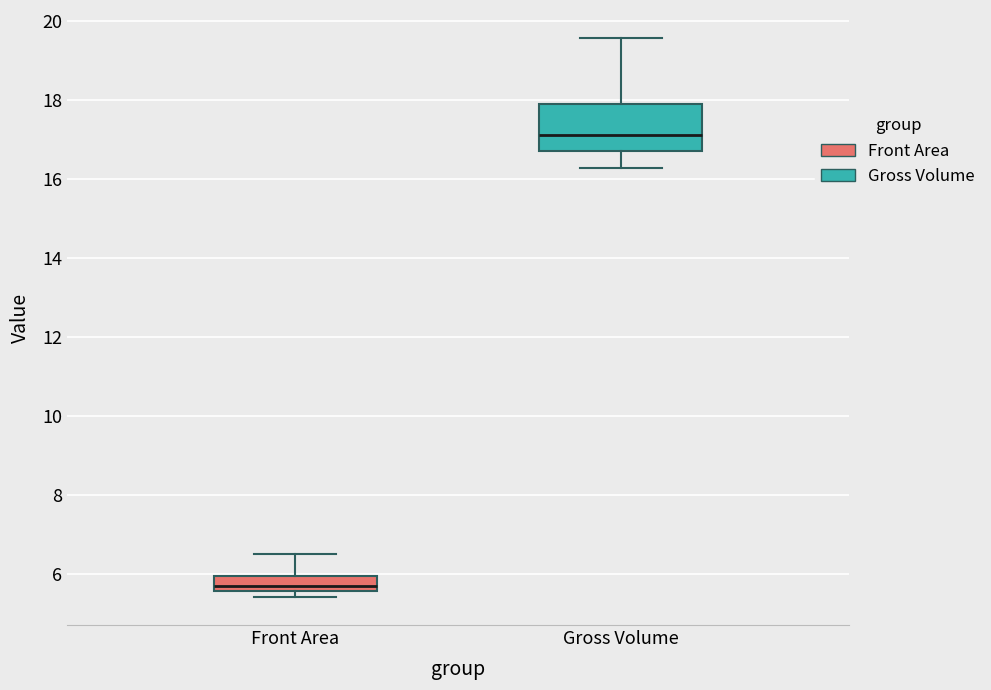

Where is the lower edge of the box for Gross Volume on the y-axis? The values are not printed on the chart, so give them approximately, as read against the axis.

16.8